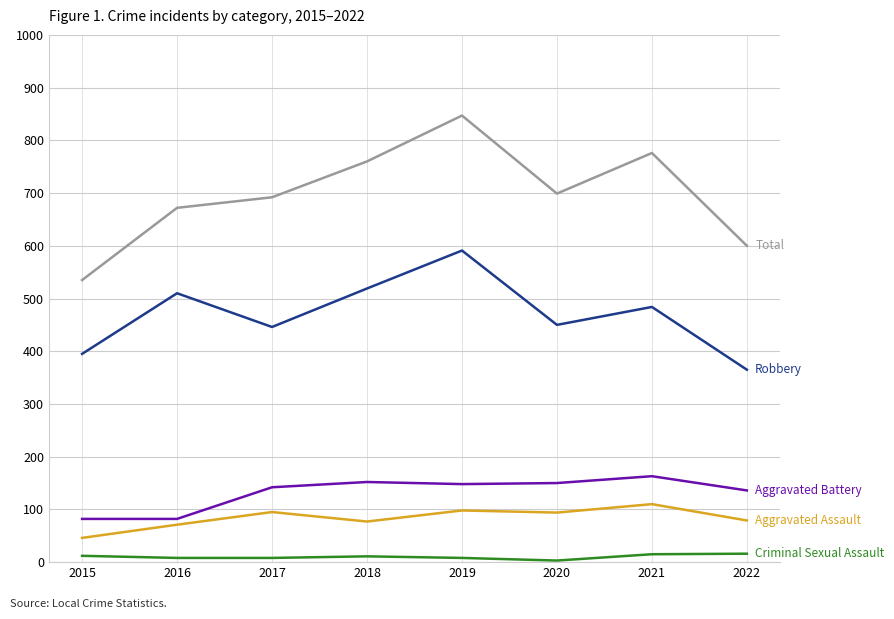

At which category is the sum across all series the highest?

2019